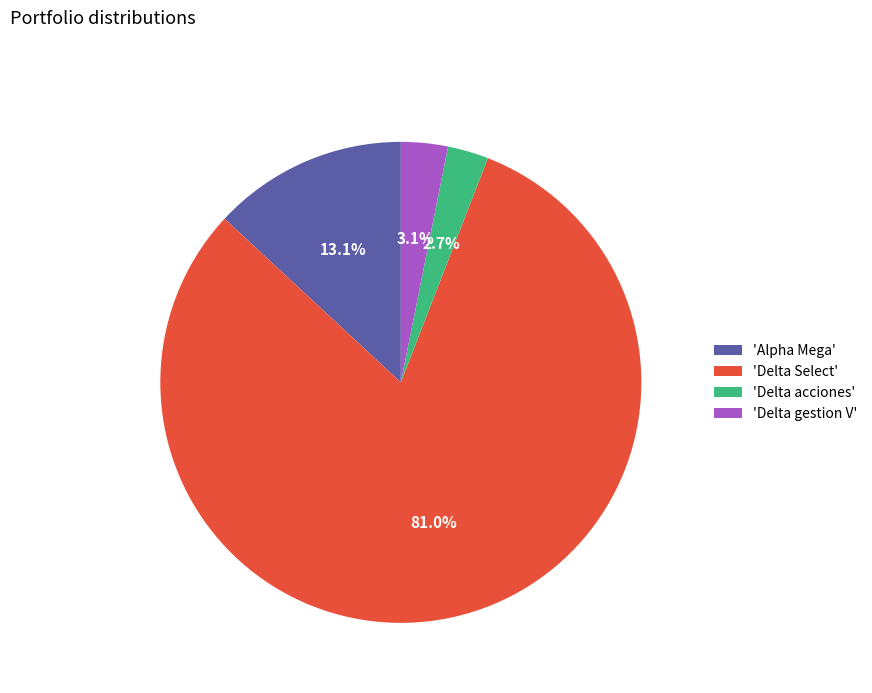

Between 'Delta gestion V' and 'Delta Select', which is larger?

'Delta Select'